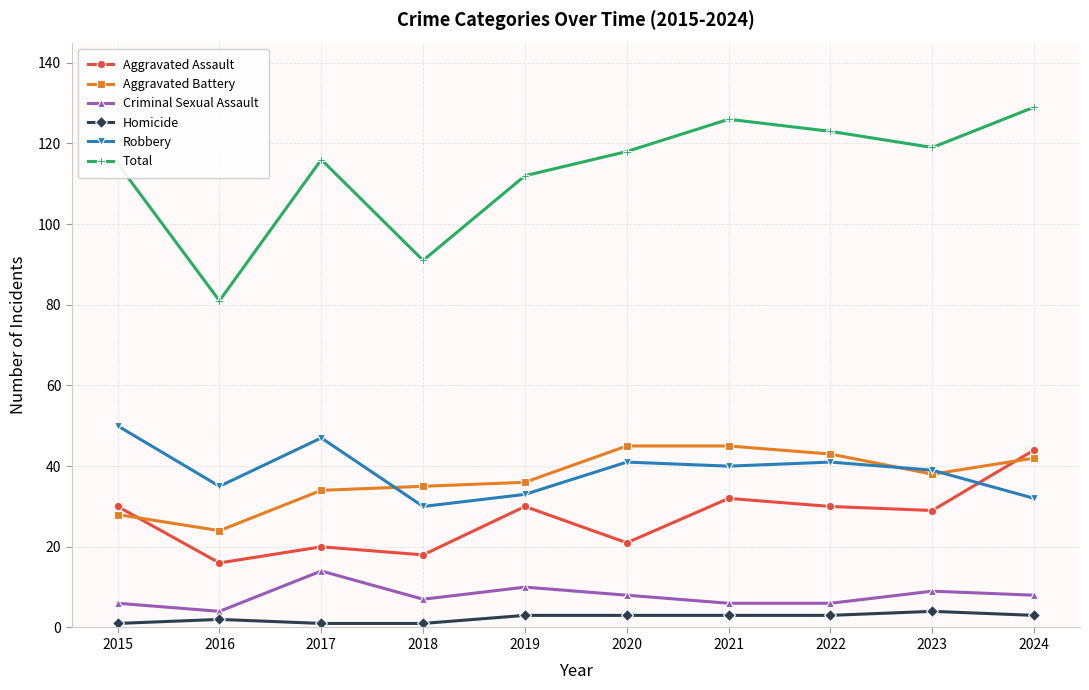

Which category has the highest value across all series?

2024